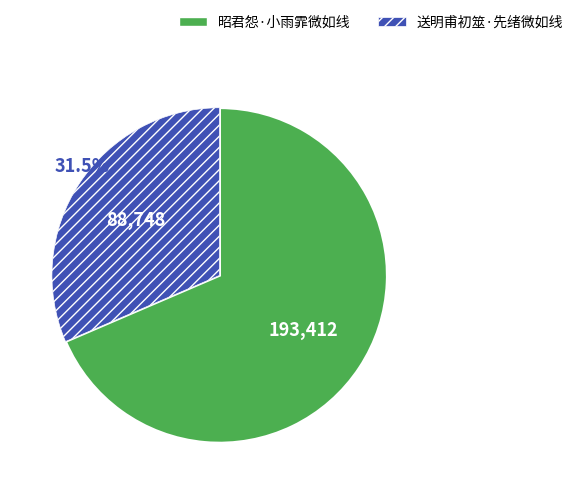

Between 昭君怨·小雨霏微如线 and 送明甫初筮·先绪微如线, which is larger?

昭君怨·小雨霏微如线